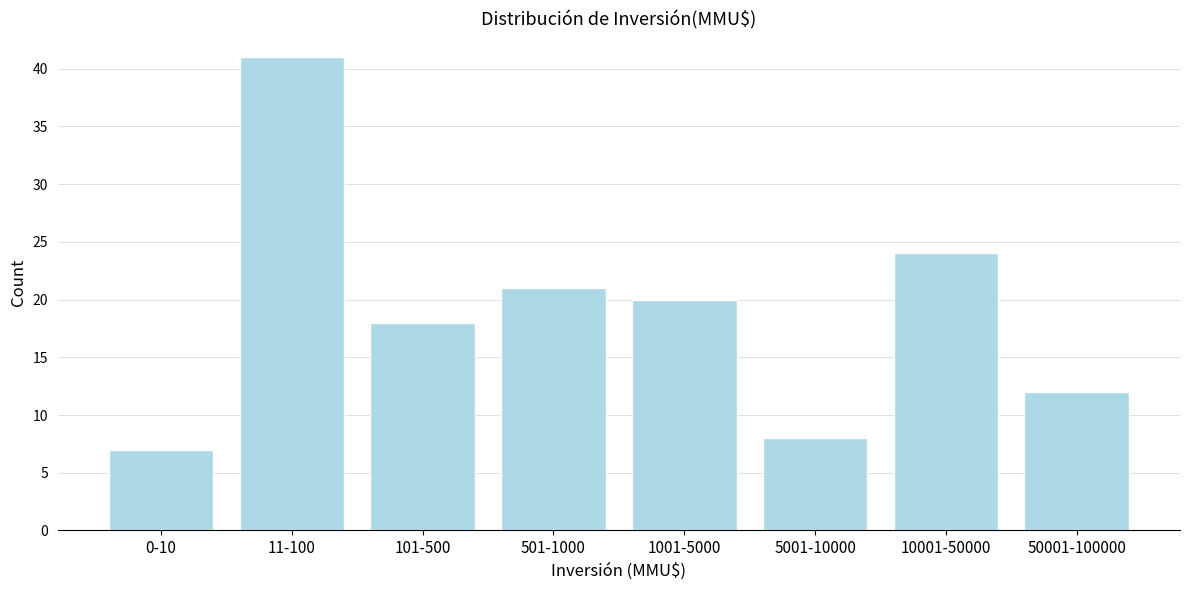

Reading left to right, what are all the values shown in this chart?

0-10=7	11-100=41	101-500=18	501-1000=21	1001-5000=20	5001-10000=8	10001-50000=24	50001-100000=12